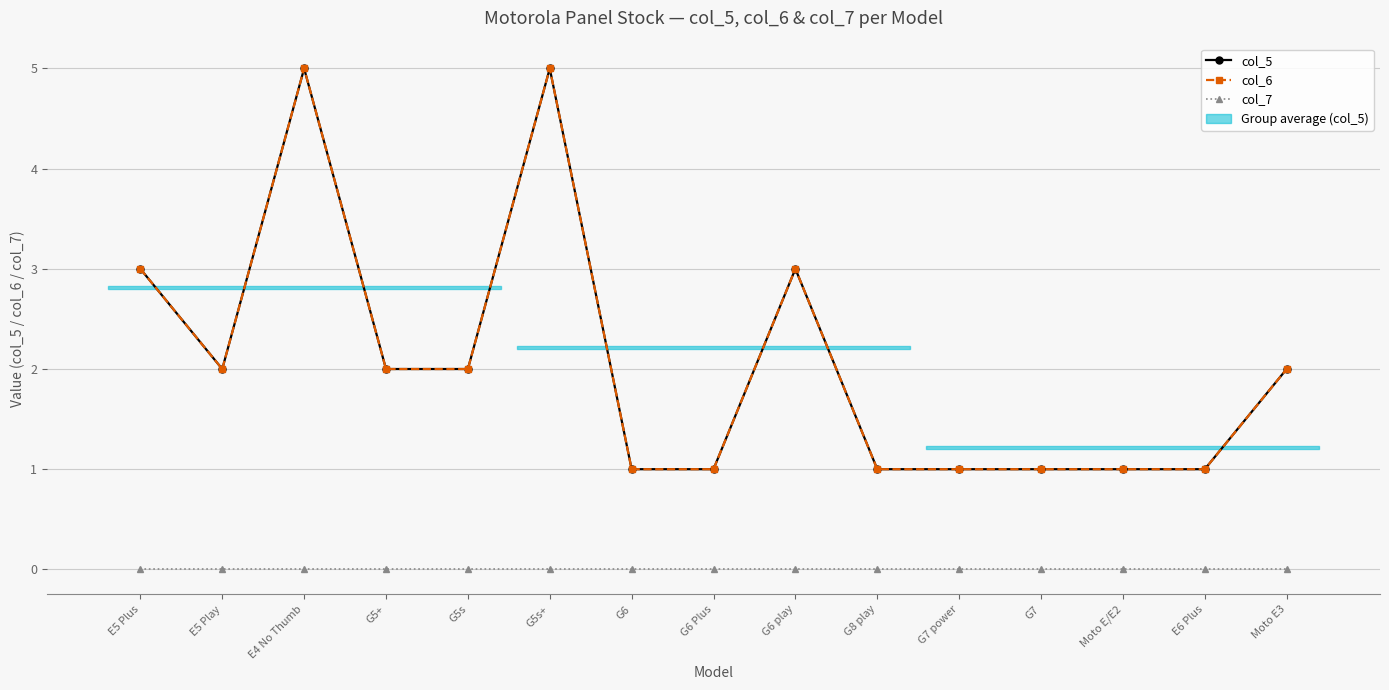

Which series has the largest range (max minus min)?

col_5